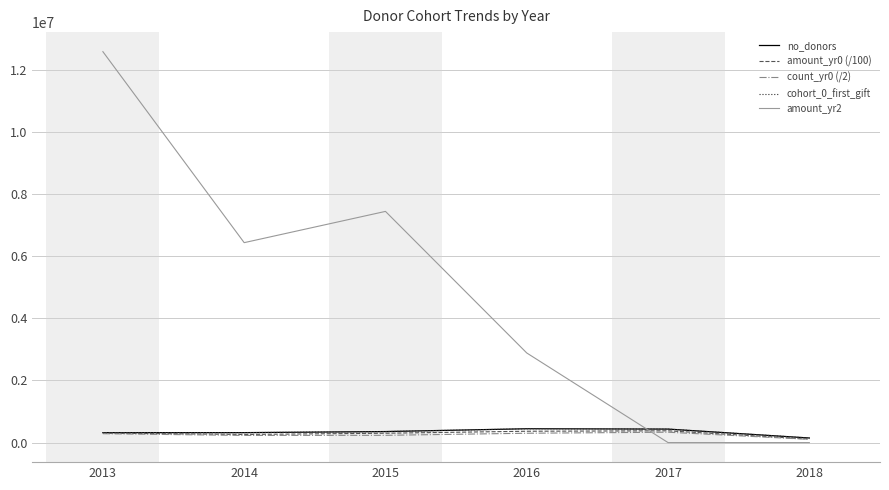

Does the chart have visible grid lines?

Yes